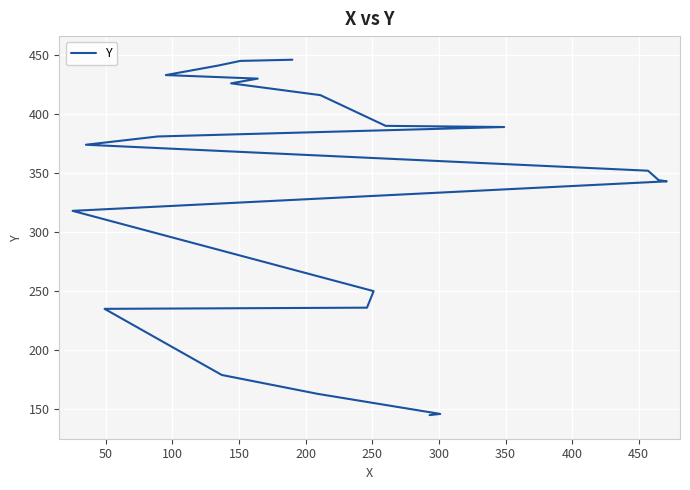

What is the sum of all values?

7282